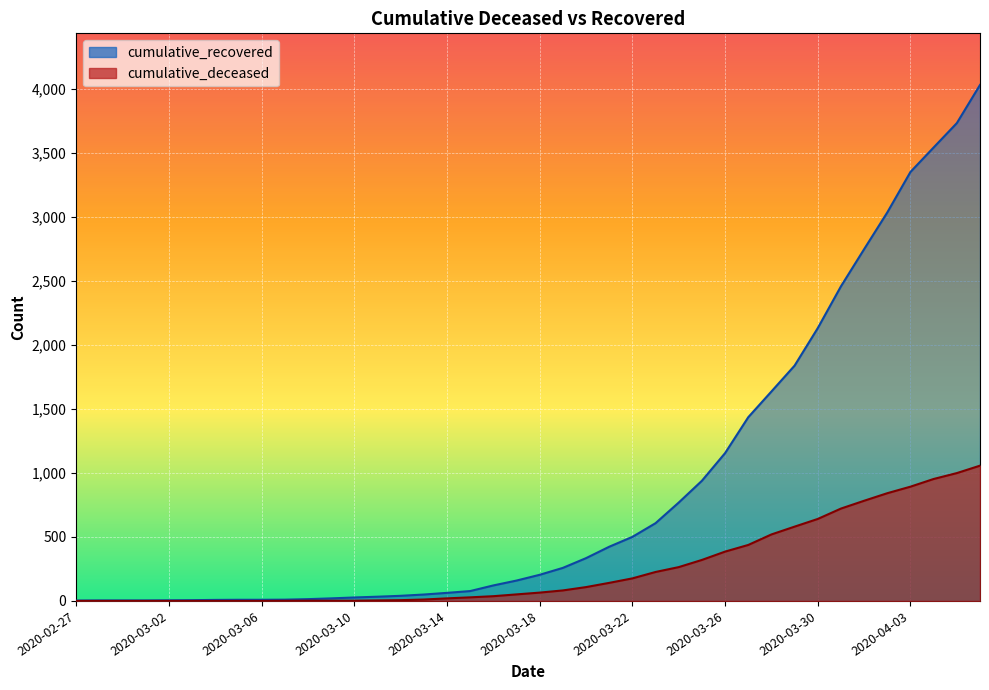

Reading right to left, extract all data points from this chart.

cumulative_recovered: 2020-04-06=4028	2020-04-05=3730	2020-04-04=3540	2020-04-03=3349	2020-04-02=3033	2020-04-01=2746	2020-03-31=2456	2020-03-30=2130	2020-03-29=1837	2020-03-28=1635	2020-03-27=1434	2020-03-26=1154	2020-03-25=938	2020-03-24=768	2020-03-23=607	2020-03-22=500	2020-03-21=423	2020-03-20=334	2020-03-19=258	2020-03-18=204	2020-03-17=159	2020-03-16=121	2020-03-15=77	2020-03-14=63	2020-03-13=50	2020-03-12=40	2020-03-11=33	2020-03-10=27	2020-03-09=20	2020-03-08=14	2020-03-07=10	2020-03-06=9	2020-03-05=9	2020-03-04=8	2020-03-03=6	2020-03-02=5	2020-03-01=4	2020-02-29=4	2020-02-28=4	2020-02-27=3
cumulative_deceased: 2020-04-06=1056	2020-04-05=998	2020-04-04=952	2020-04-03=892	2020-04-02=841	2020-04-01=782	2020-03-31=721	2020-03-30=640	2020-03-29=580	2020-03-28=519	2020-03-27=437	2020-03-26=385	2020-03-25=320	2020-03-24=264	2020-03-23=226	2020-03-22=176	2020-03-21=141	2020-03-20=108	2020-03-19=82	2020-03-18=65	2020-03-17=51	2020-03-16=37	2020-03-15=28	2020-03-14=20	2020-03-13=11	2020-03-12=6	2020-03-11=4	2020-03-10=2	2020-03-09=2	2020-03-08=2	2020-03-07=1	2020-03-06=0	2020-03-05=0	2020-03-04=0	2020-03-03=0	2020-03-02=0	2020-03-01=0	2020-02-29=0	2020-02-28=0	2020-02-27=0